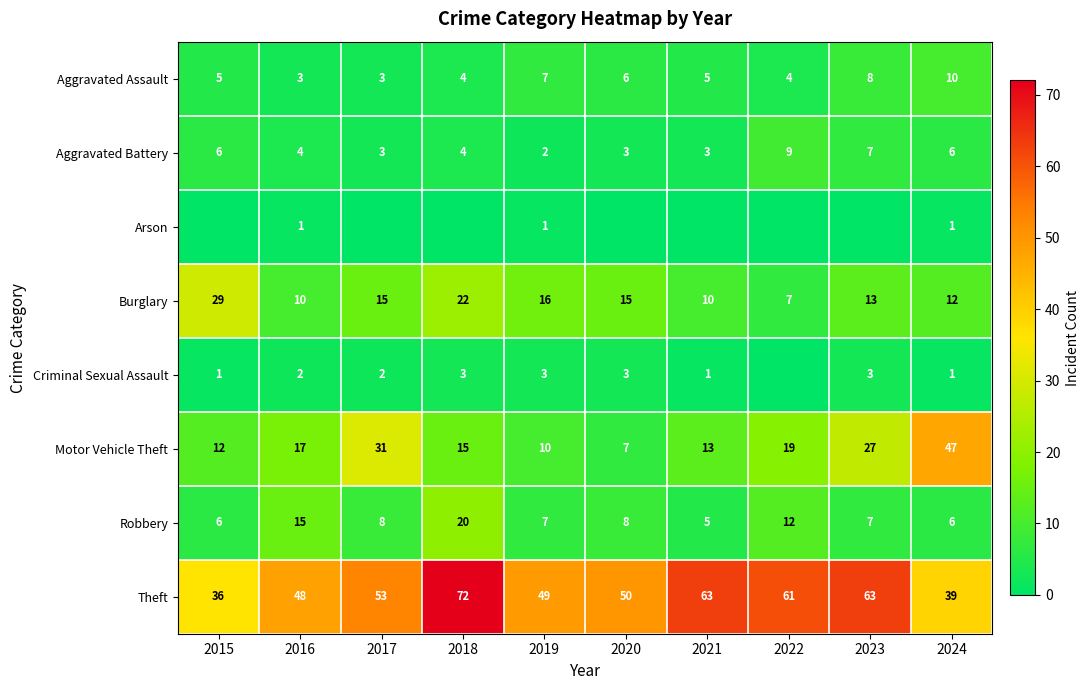

Which has a higher value, 2015 or 2018?

2015